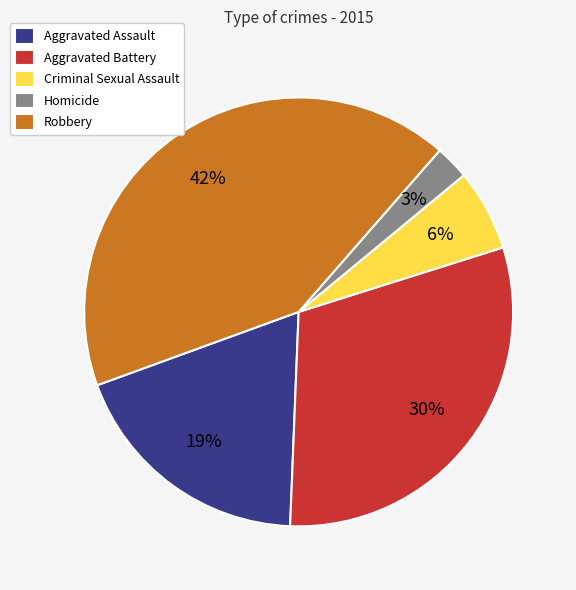

Is Homicide the majority of the pie?

No